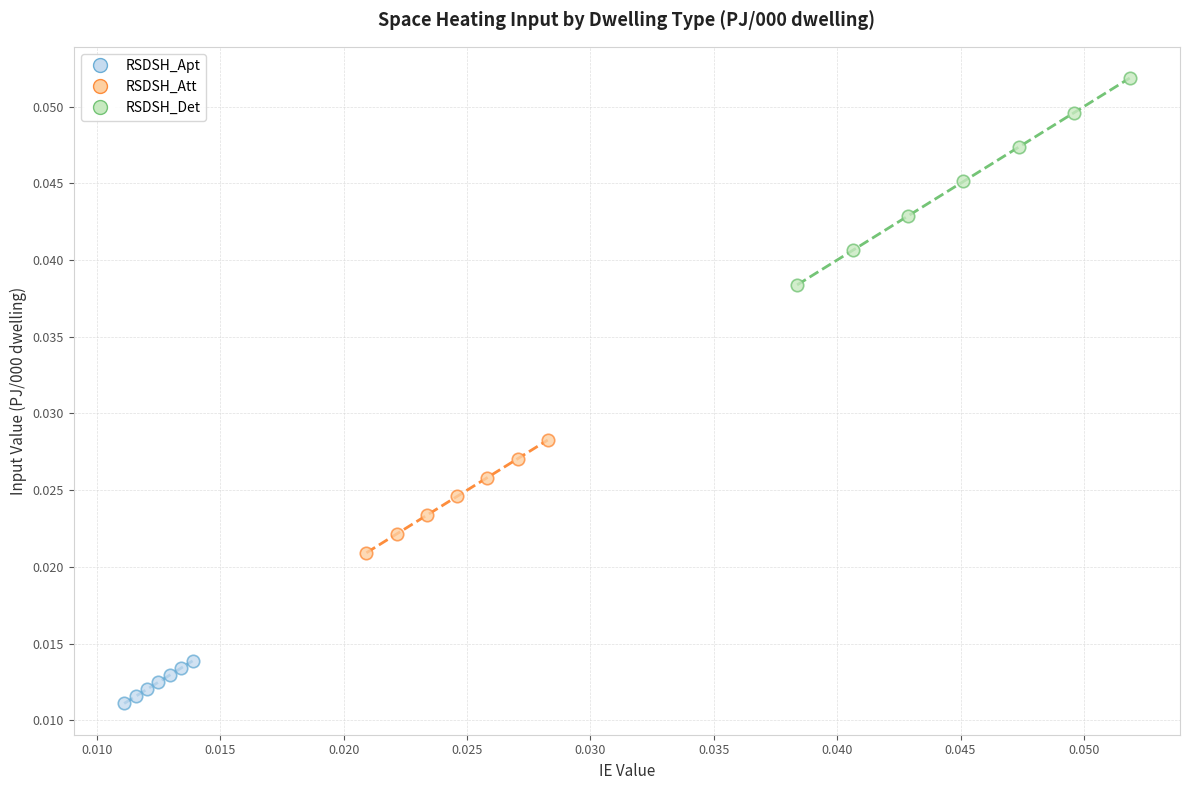

Which series reaches the minimum Y coordinate?

RSDSH_Apt